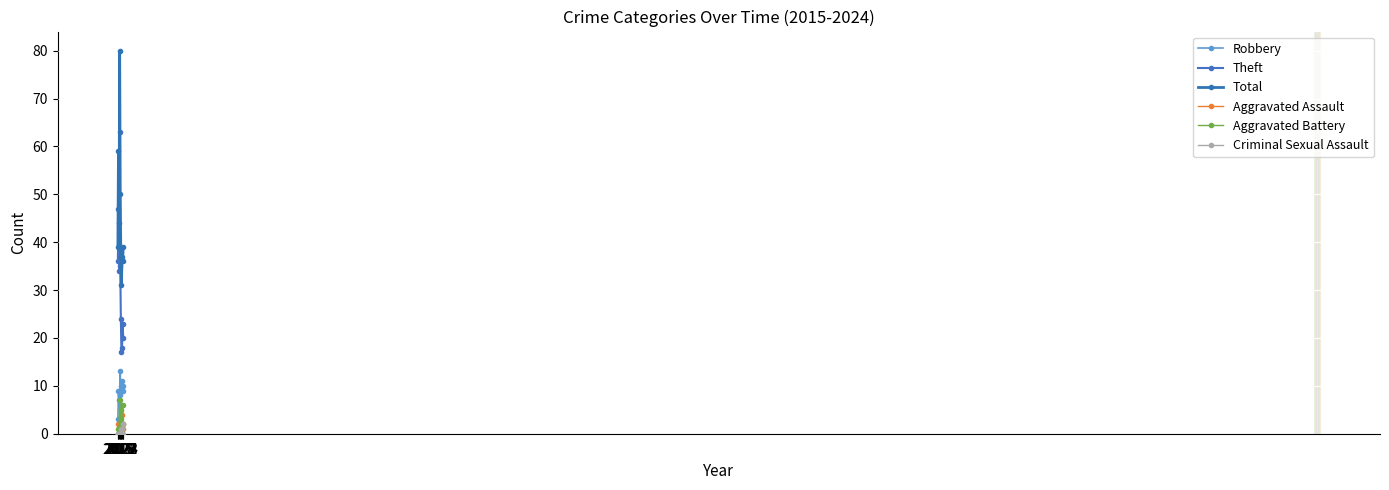

How many lines are shown in the chart?

6